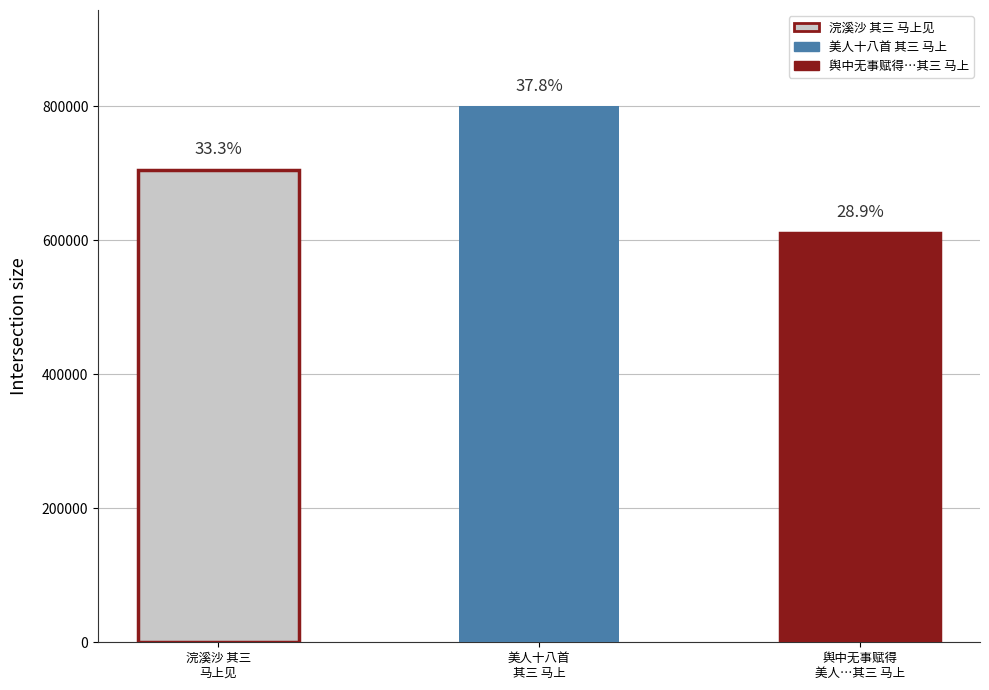

Is it true that the value at 浣溪沙 其三 马上见 is 705237?

True